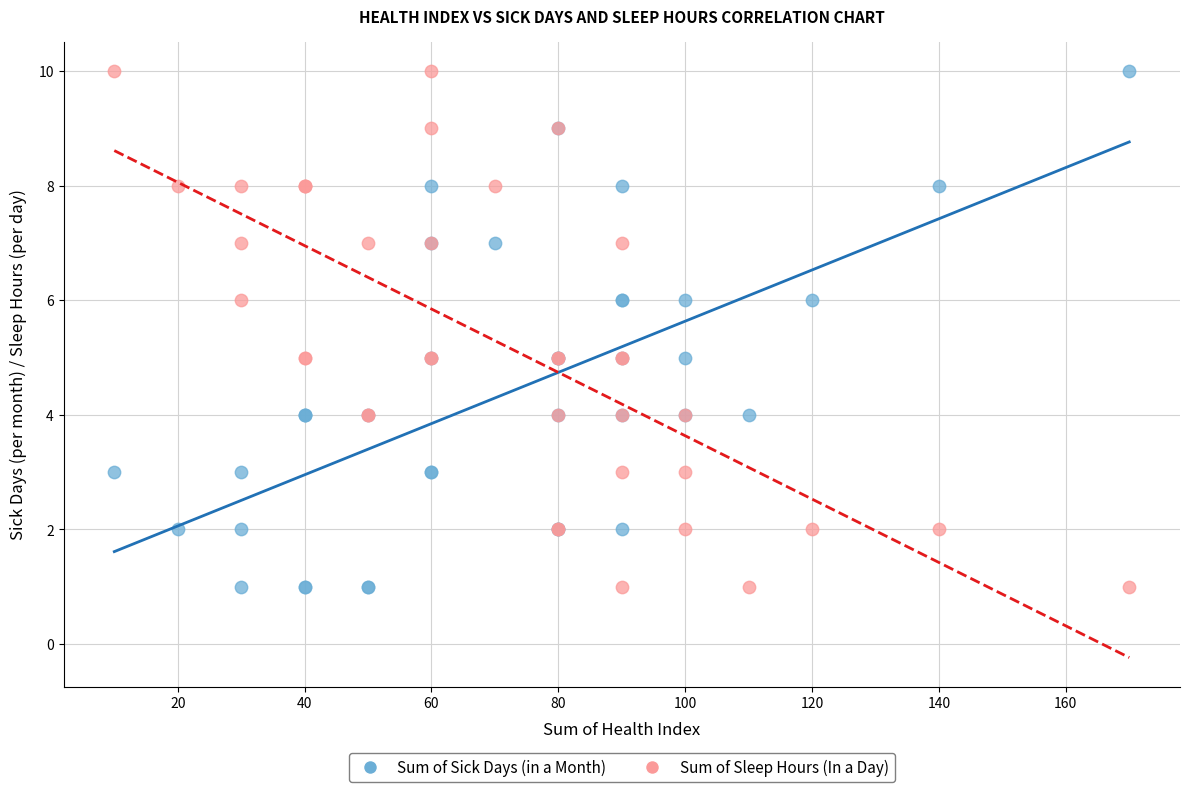

What is the X range (max minus min) for the scatter plot?

160